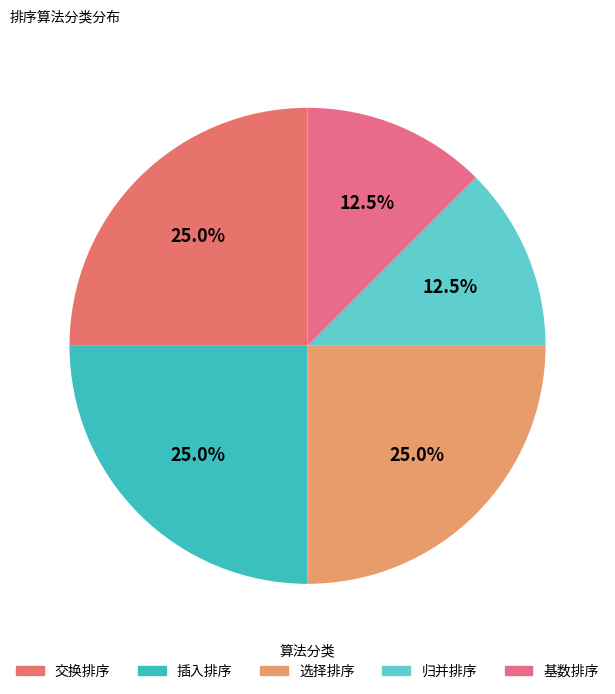

To the nearest percent, what portion does 基数排序 represent?

12%